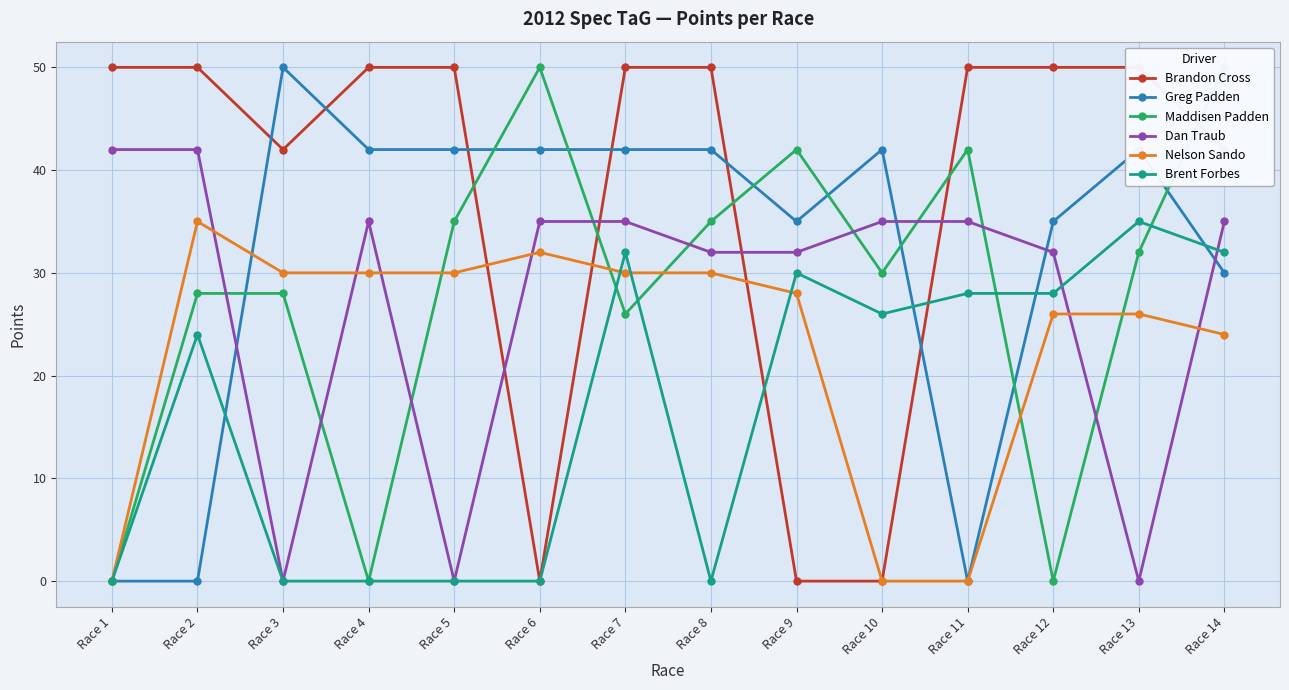

List the labels in order of Greg Padden value, largest first.

Race 3, Race 4, Race 5, Race 6, Race 7, Race 8, Race 10, Race 13, Race 9, Race 12, Race 14, Race 1, Race 2, Race 11